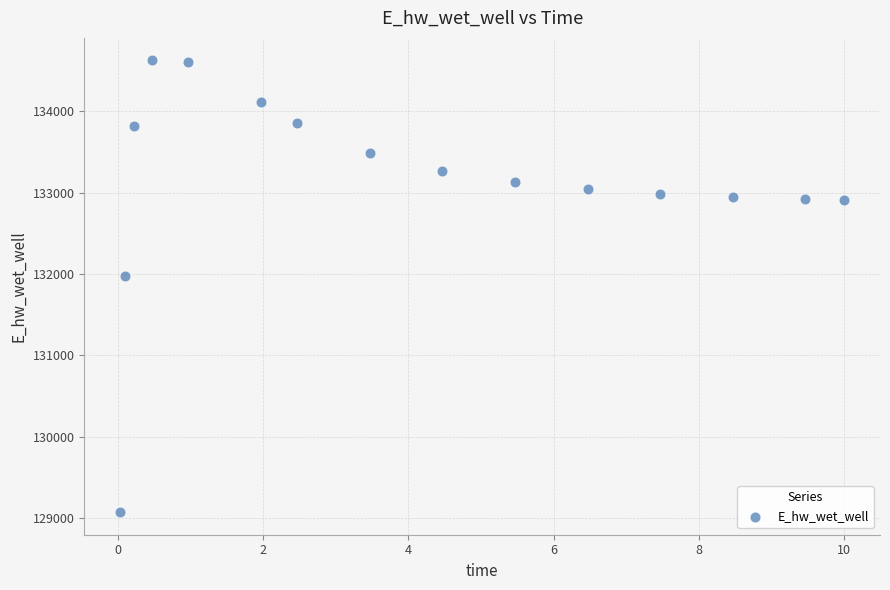

What is the range of Y values (max minus min)?

5557.5